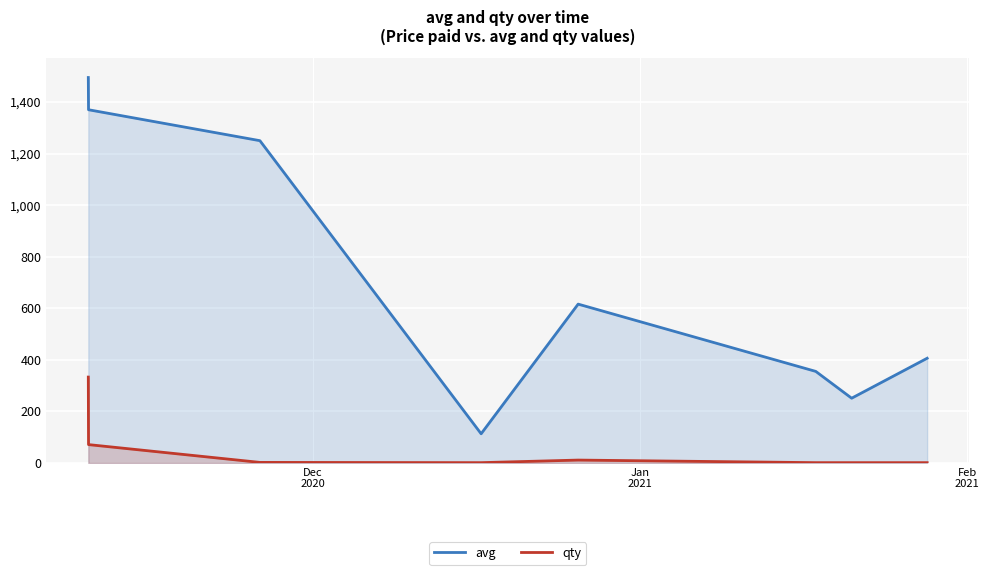

Which series has the largest range (max minus min)?

avg